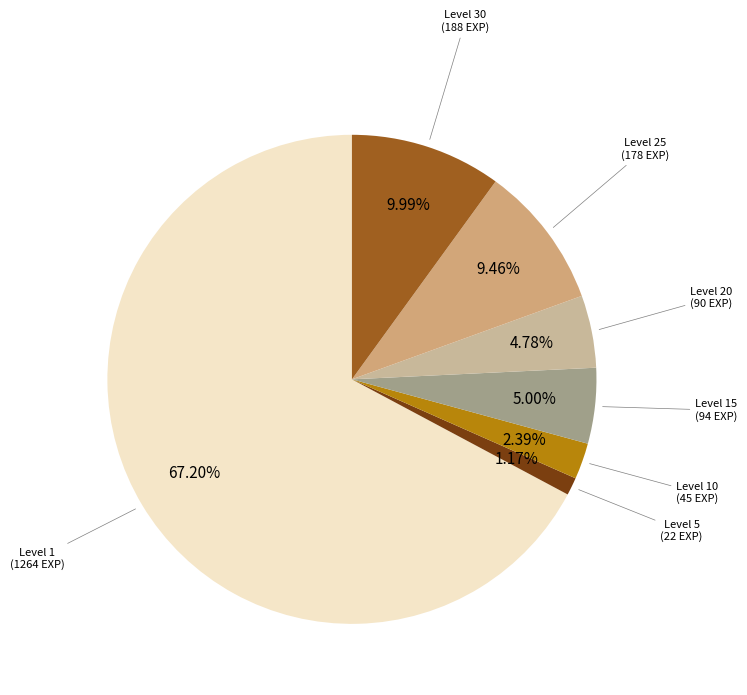

How many segments does this pie chart have?

7